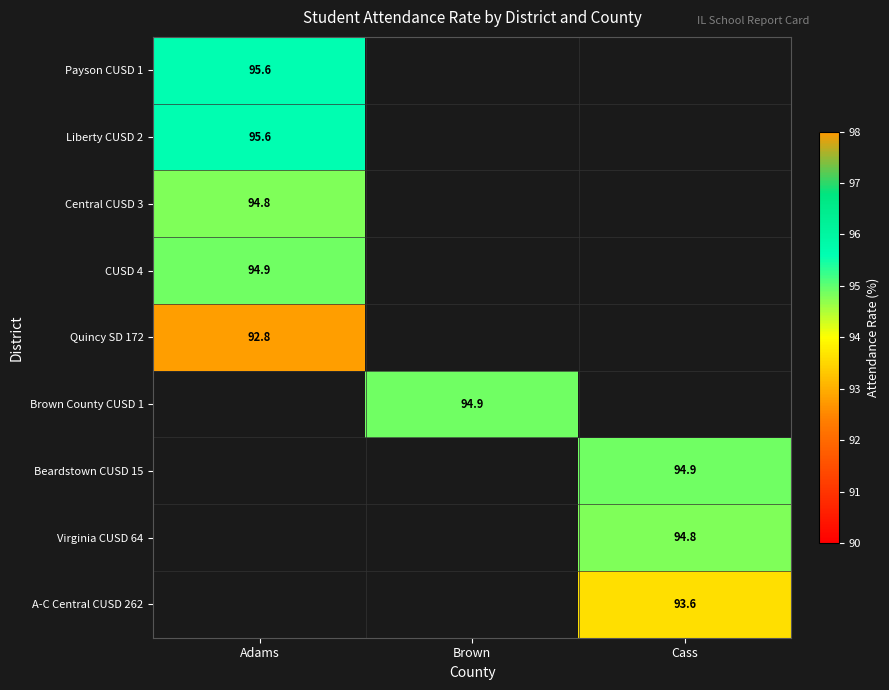

True or false: Payson CUSD 1 has a value of 95.6 at Adams.

True